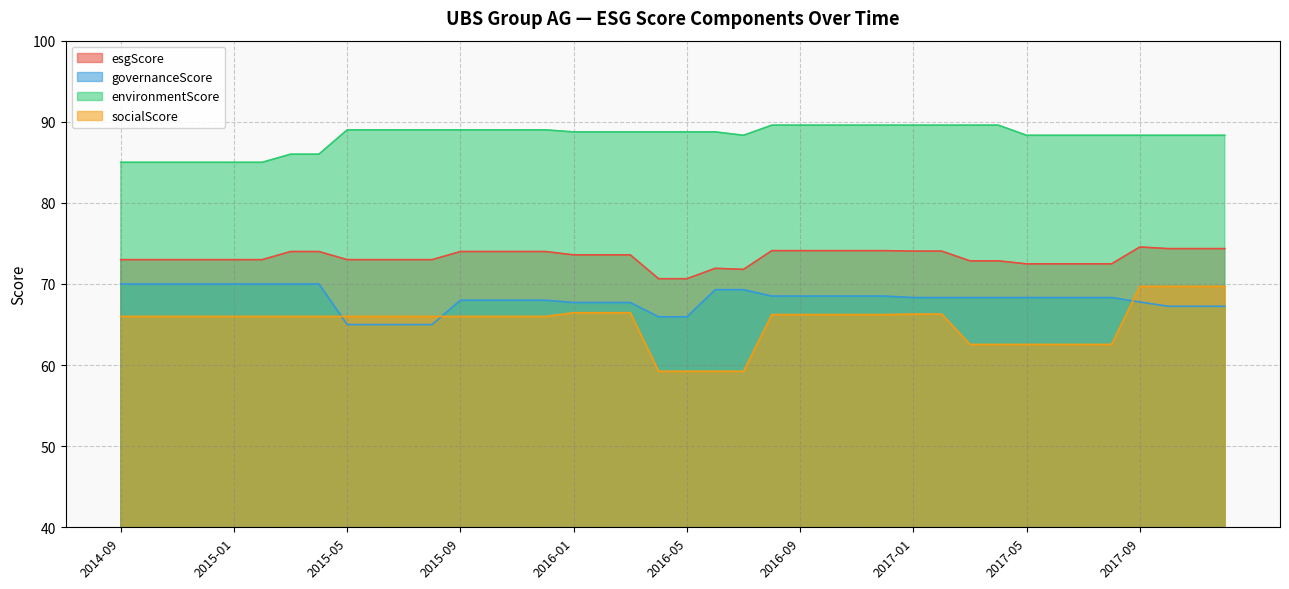

How many lines are shown in the chart?

4